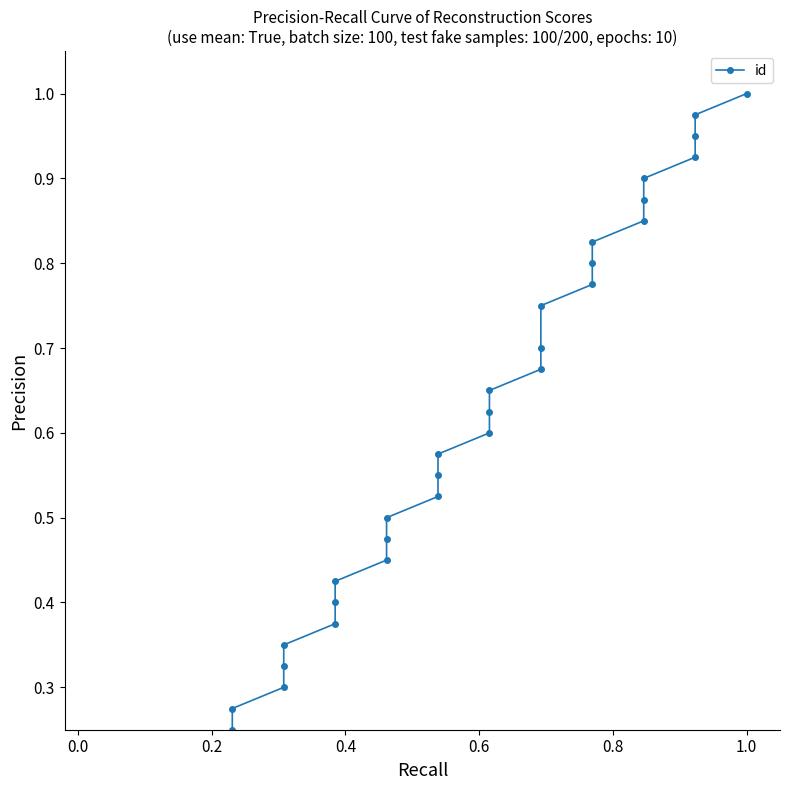

True or false: there are more than 1 points higher than both neighbors.

False